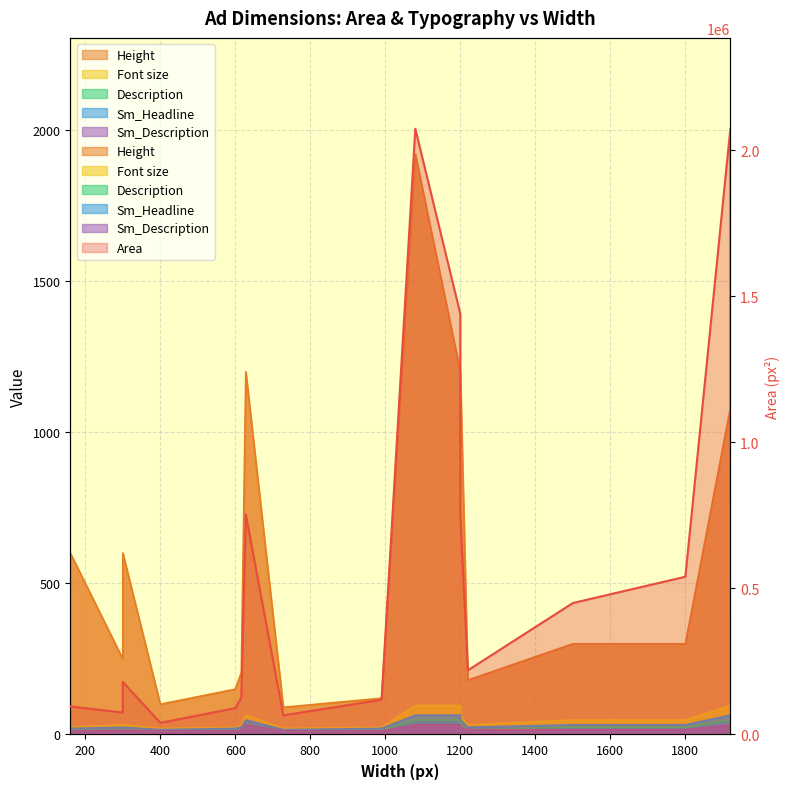

What is the spread (max minus min) of values at 1800?

539984